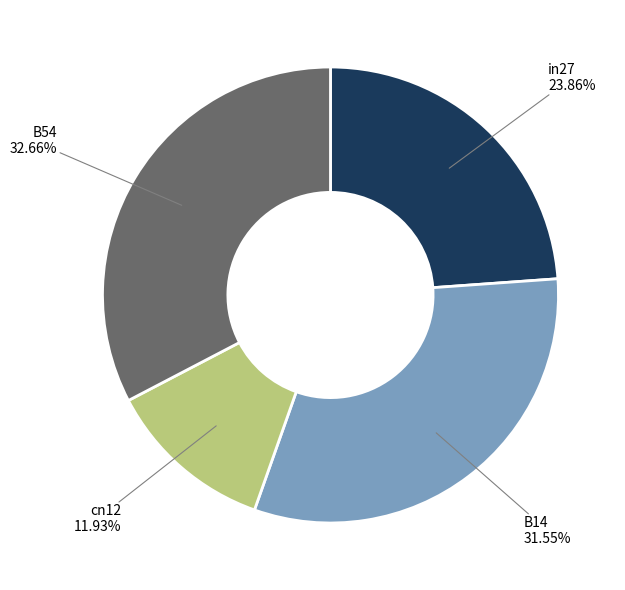

Does any single category account for the majority?

No